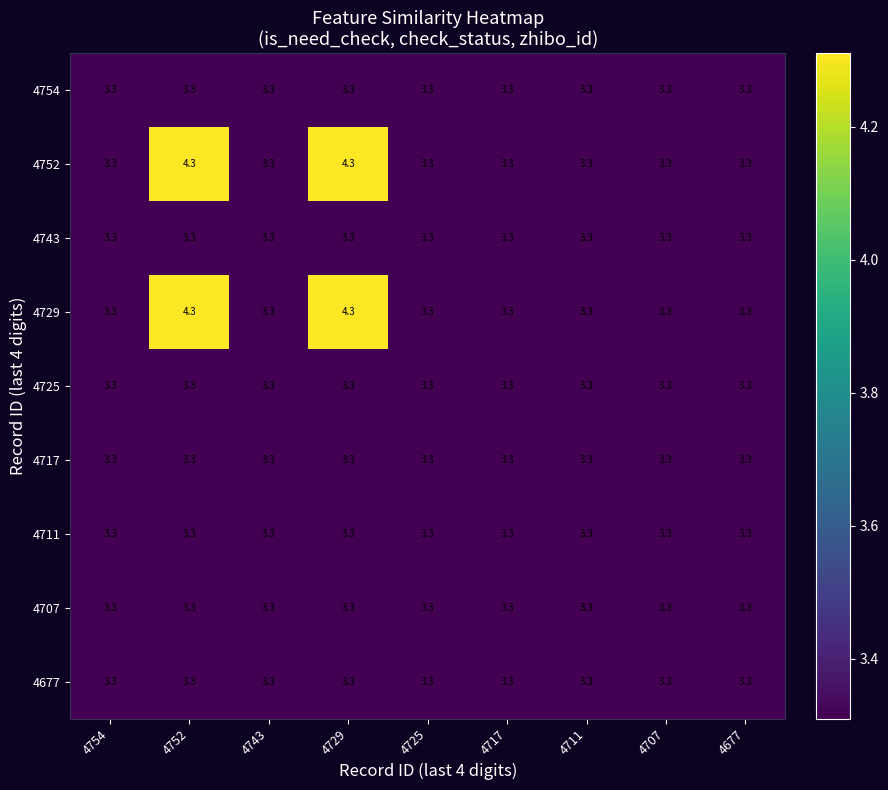

At how many categories does at least one series exceed 3?

9